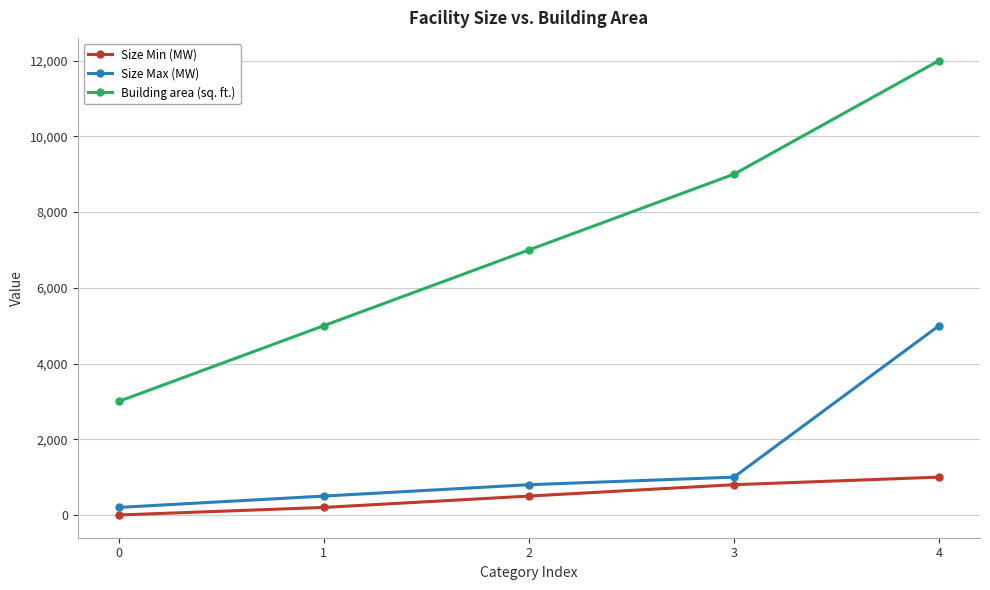

What is the difference between the maximum and minimum values in the Size Min (MW) series?

1000